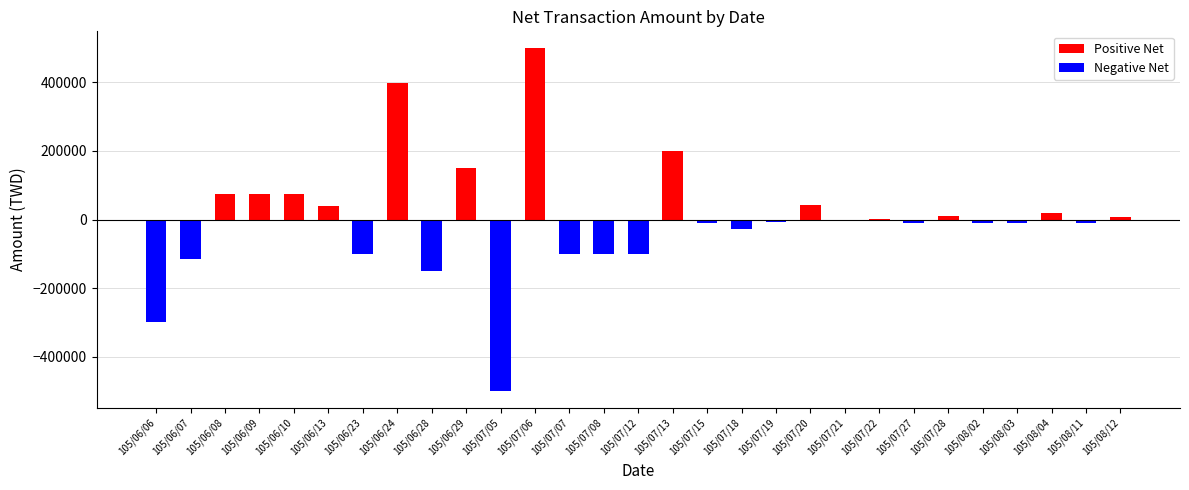

What is the difference between the second highest and second lowest values in the Negative Net series?

299000